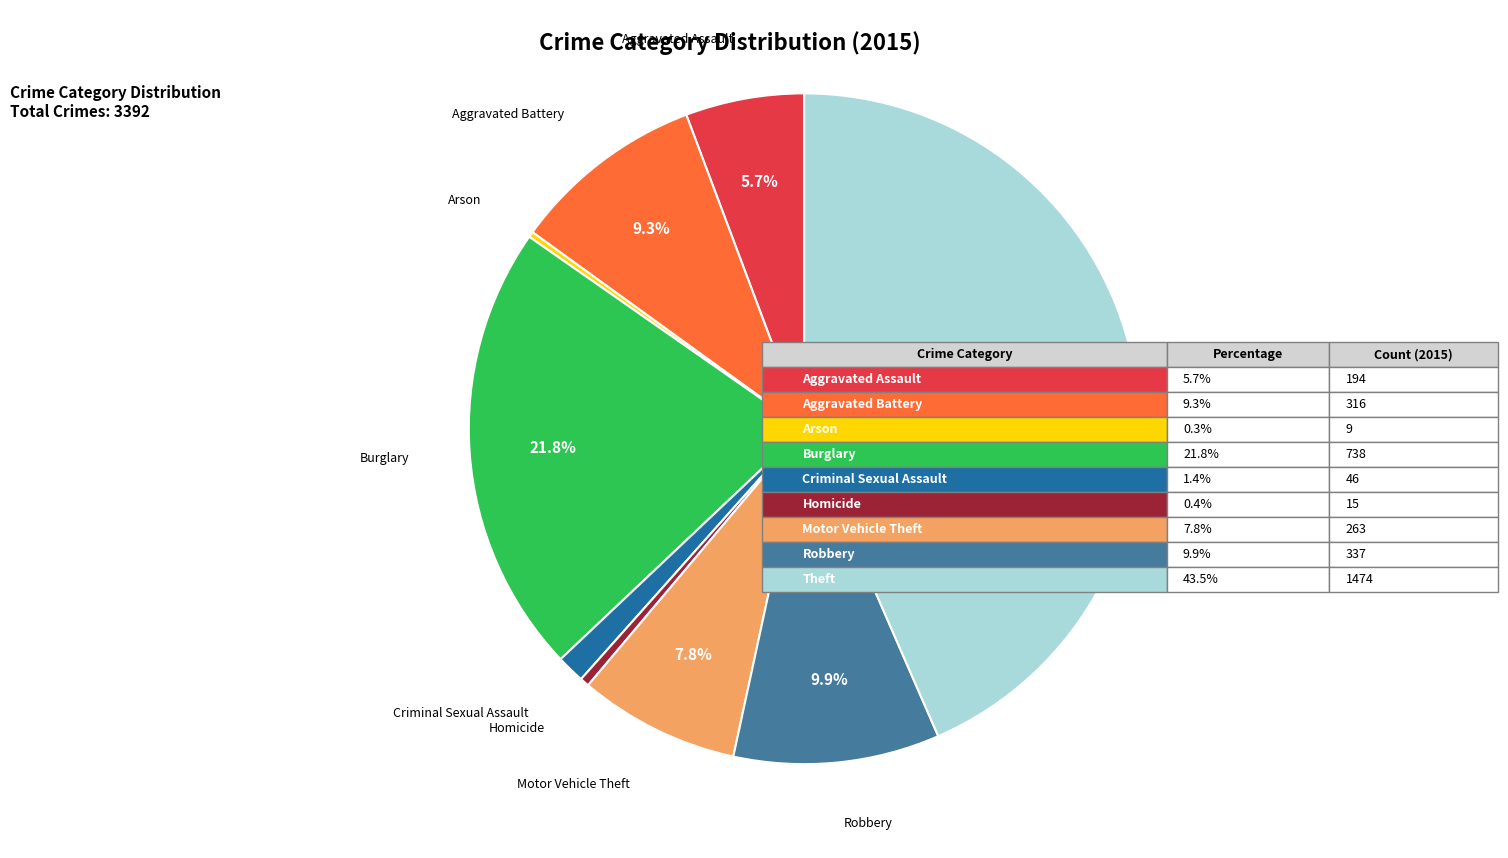

Which slice is the largest?

Theft